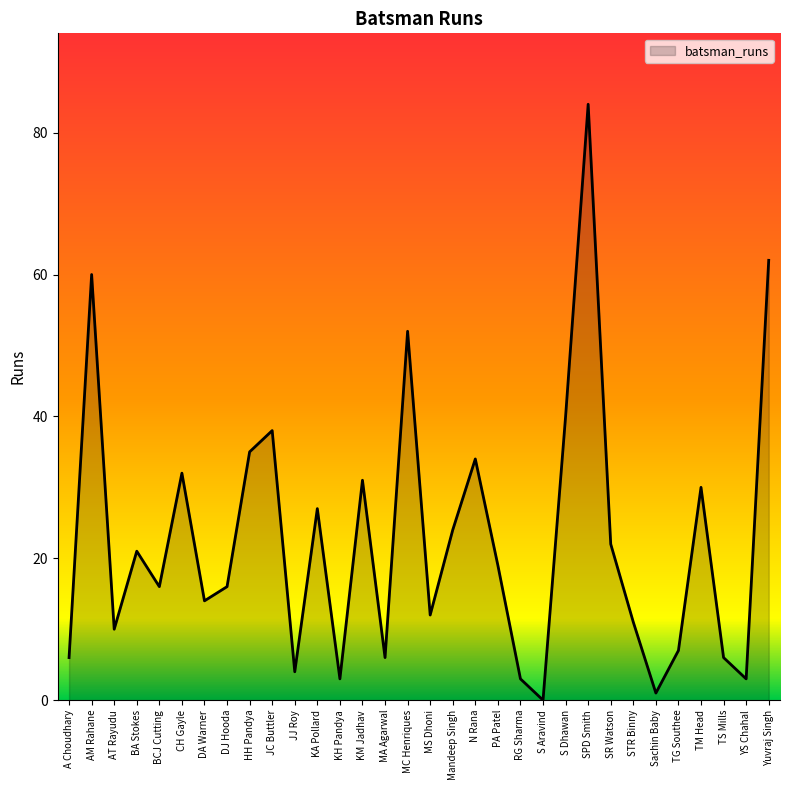

Does the chart have visible grid lines?

No